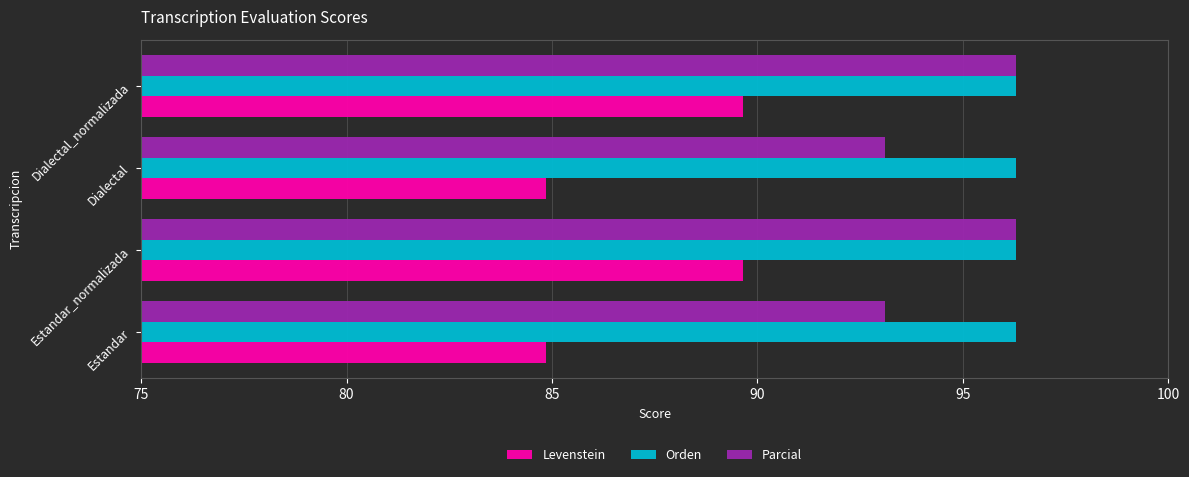

What is the sum of all Levenstein values?

349.0